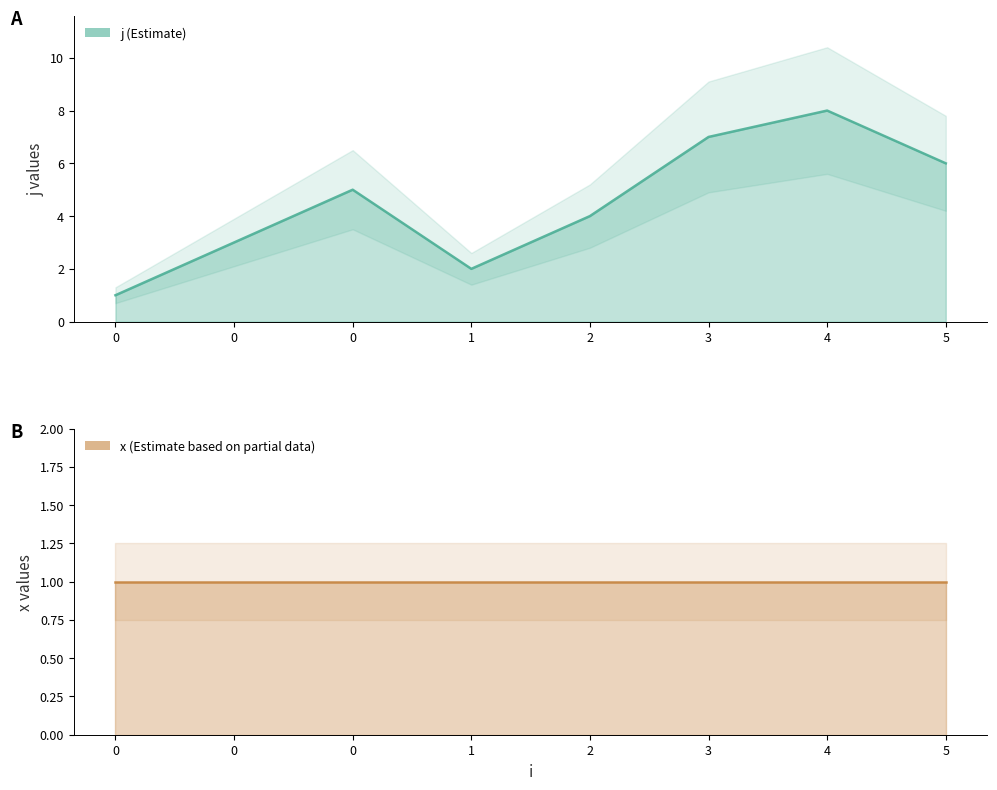

List the labels in order of value, largest first.

4, 3, 5, 0, 2, 0, 1, 0